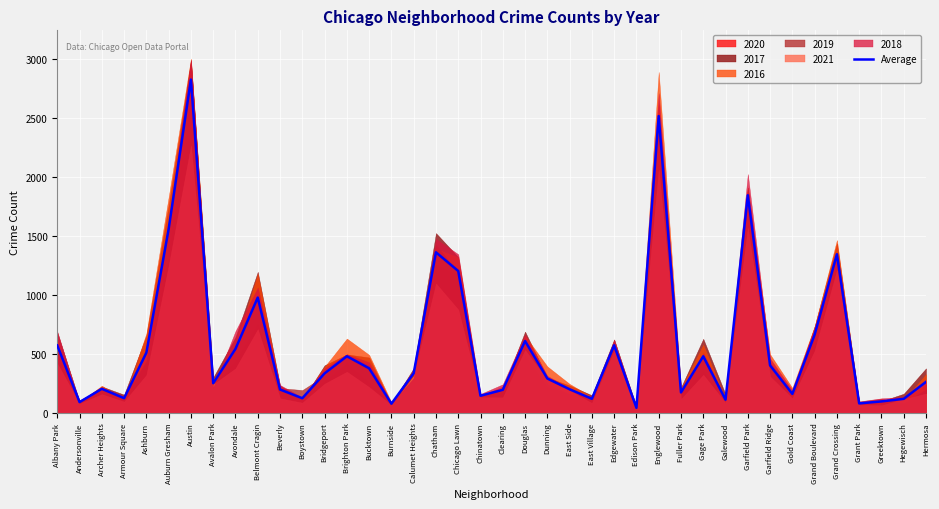

Rank the categories by value from highest to lowest.

Austin, Englewood, Garfield Park, Auburn Gresham, Chatham, Grand Crossing, Chicago Lawn, Belmont Cragin, Grand Boulevard, Douglas, Edgewater, Albany Park, Avondale, Ashburn, Brighton Park, Gage Park, Garfield Ridge, Bucktown, Calumet Heights, Bridgeport, Dunning, Hermosa, Avalon Park, Archer Heights, East Side, Beverly, Clearing, Fuller Park, Gold Coast, Chinatown, Armour Square, Boystown, East Village, Hegewisch, Galewood, Greektown, Andersonville, Grant Park, Burnside, Edison Park